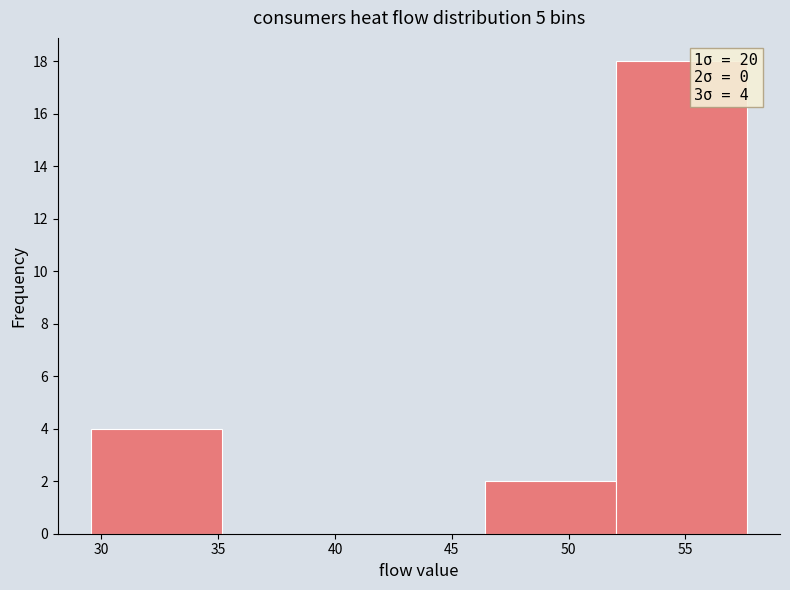

Over which range of the x-axis is the bar tallest?

52.0 to 57.5